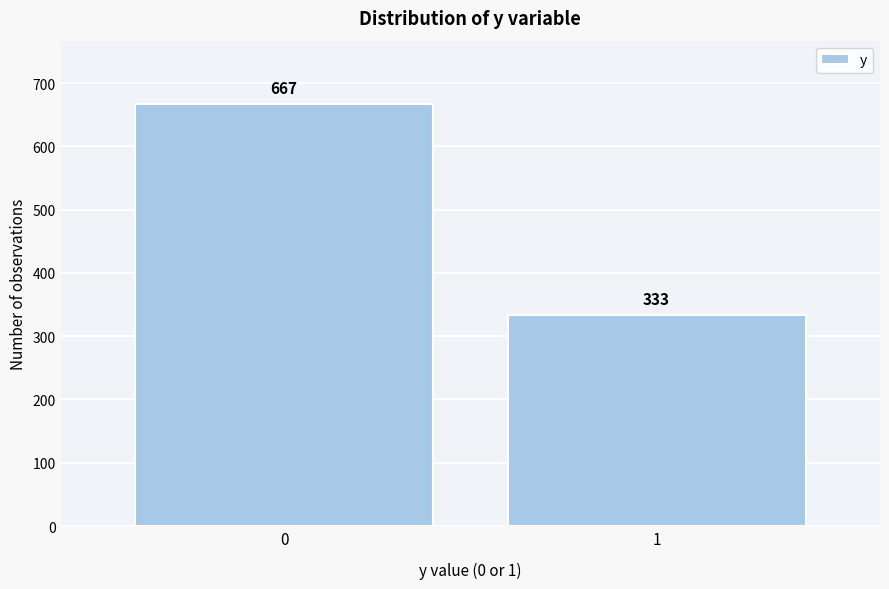

Reading left to right, extract all data points from this chart.

667	333